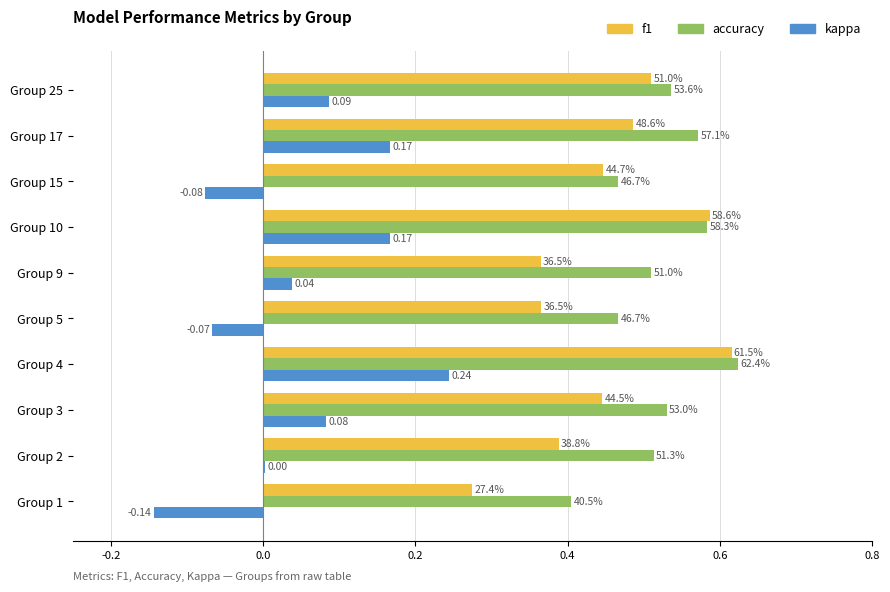

What are all the series names shown in the legend?

f1, accuracy, kappa